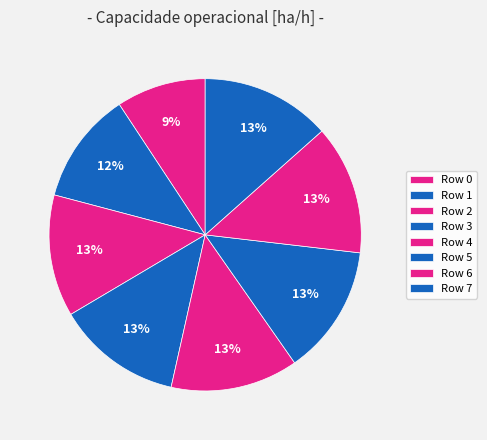

To the nearest percent, what is the average slice percentage?

12%